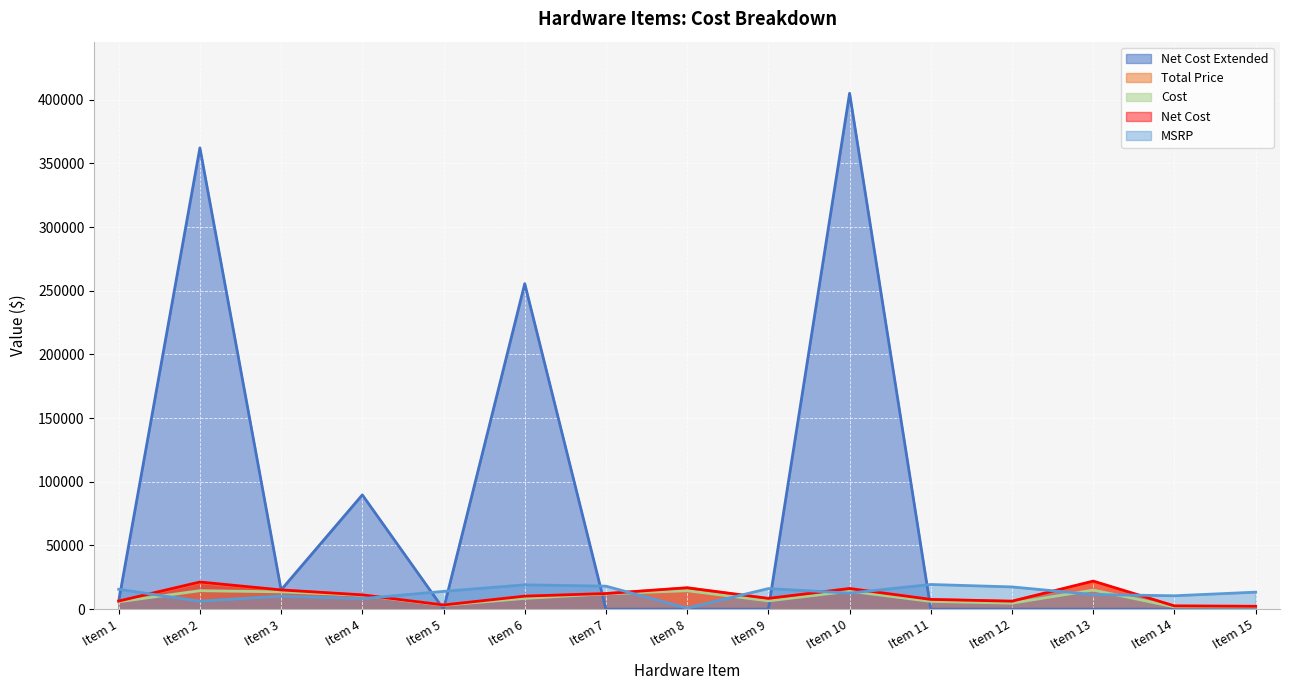

How many lines are shown in the chart?

5